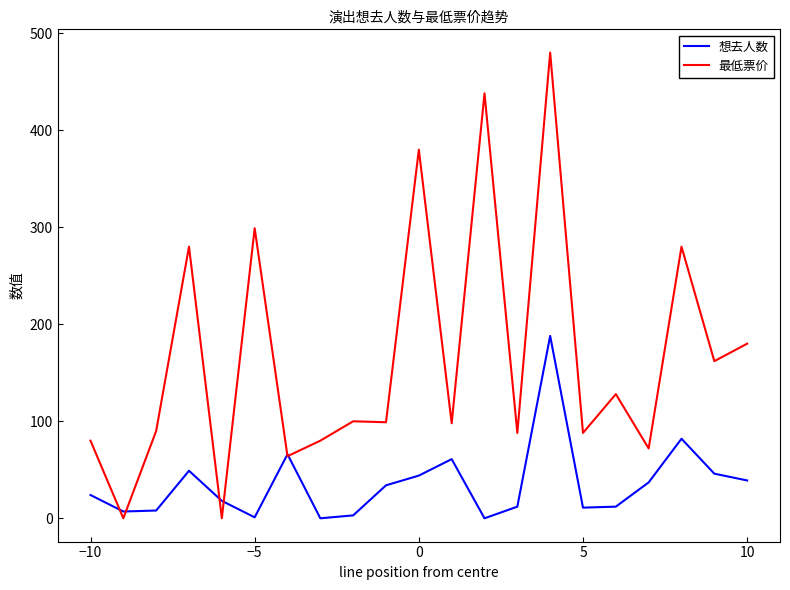

Which series has the largest range (max minus min)?

最低票价